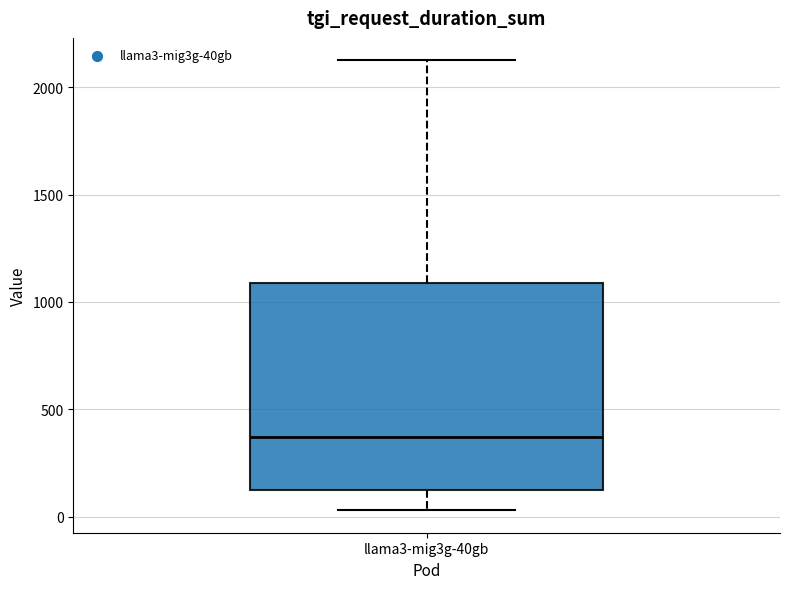

Transcribe this box plot: give where the median line is, the range the box spans, and where the two whiskers end, as read against the y-axis. The values are not printed on the chart, so give them approximately, as read against the axis.

median 350, box 100 to 1100, whiskers 50 to 2150